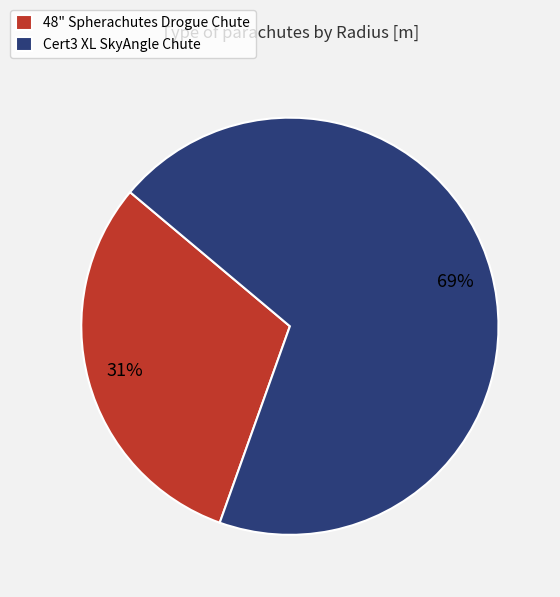

What is the largest slice in the pie chart?

Cert3 XL SkyAngle Chute